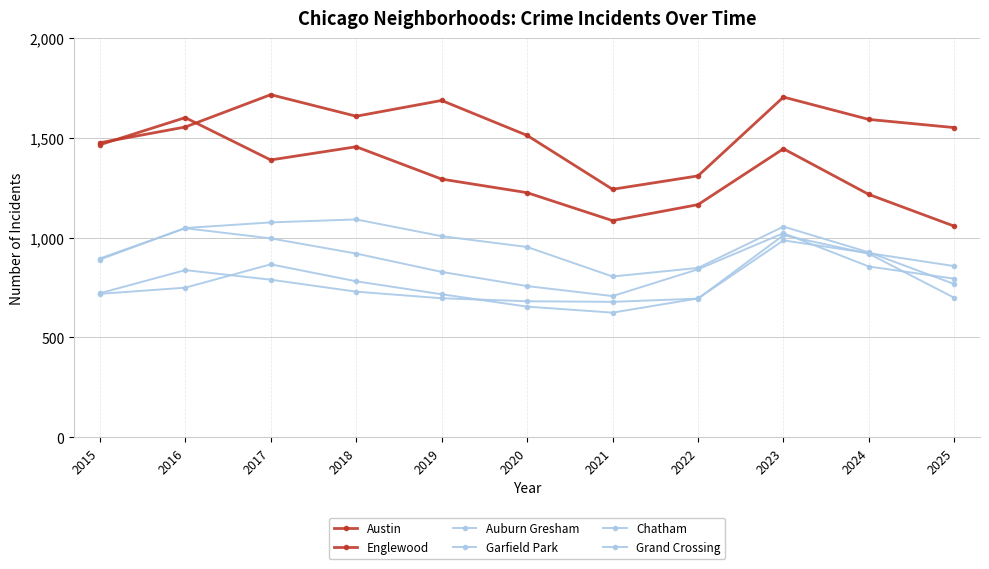

At which category does the chart reach its minimum across all series?

2021